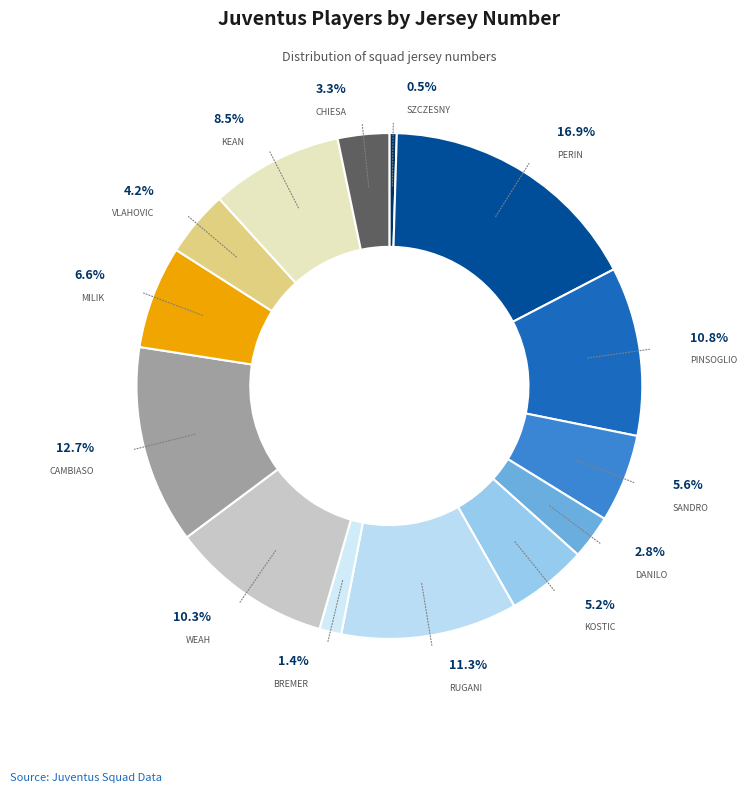

To the nearest percent, what is the combined percentage of Kostic (11) and Pinsoglio (23)?

16%